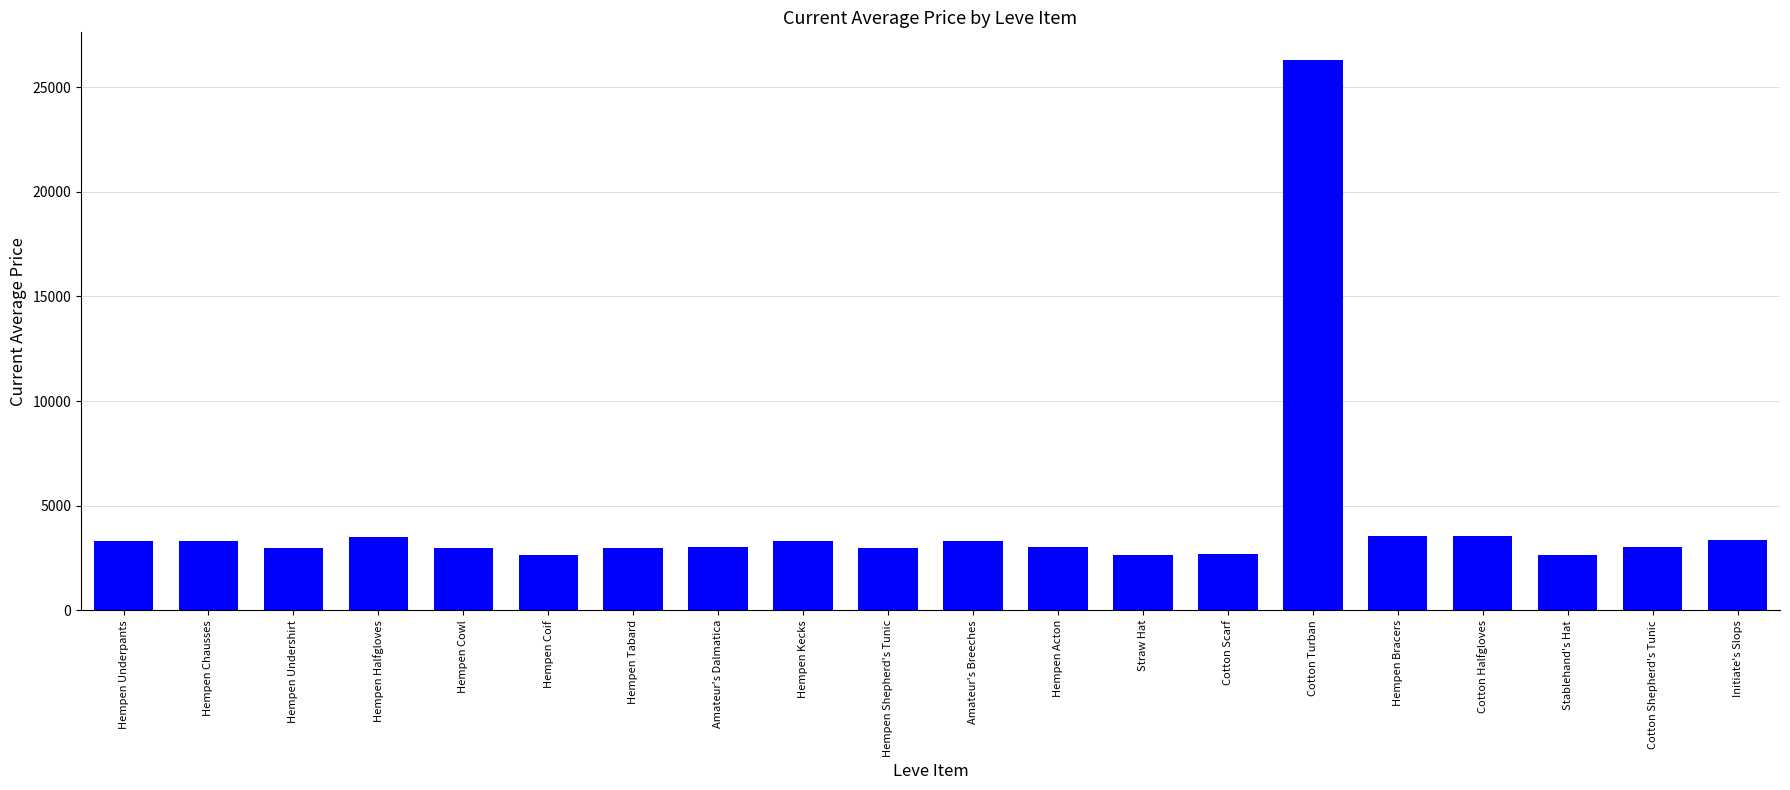

What is the average value?

4259